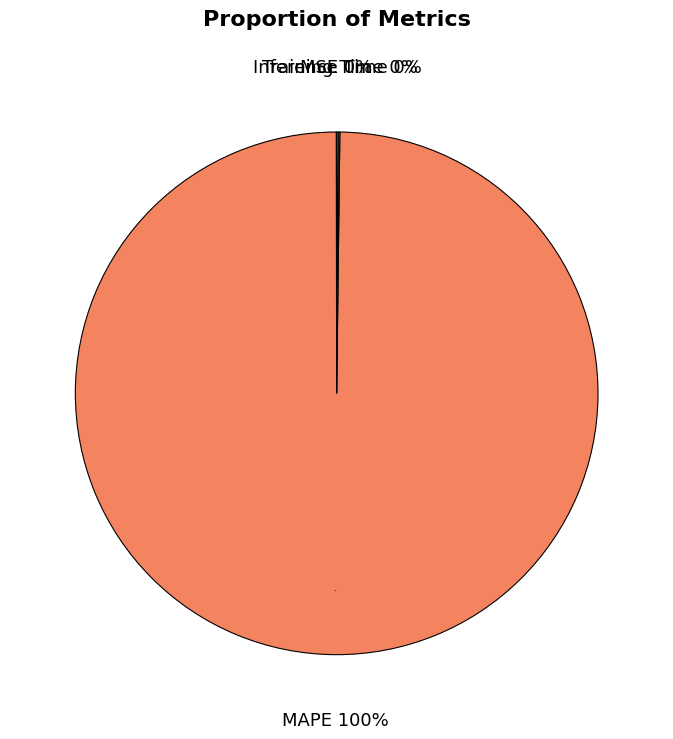

Count the number of slices in the pie.

4